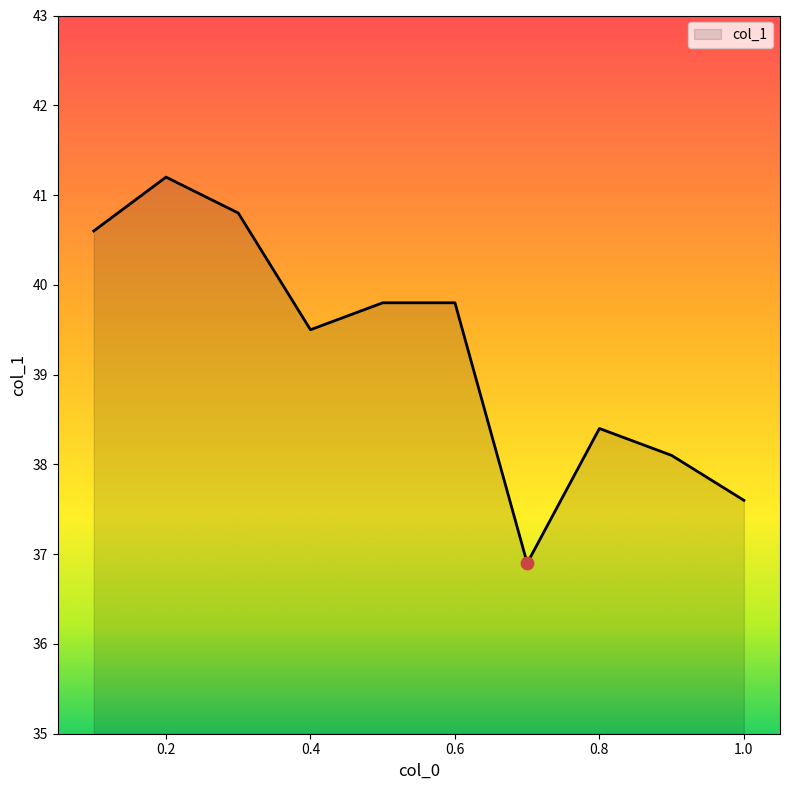

What is the difference between the maximum and minimum values?

4.3